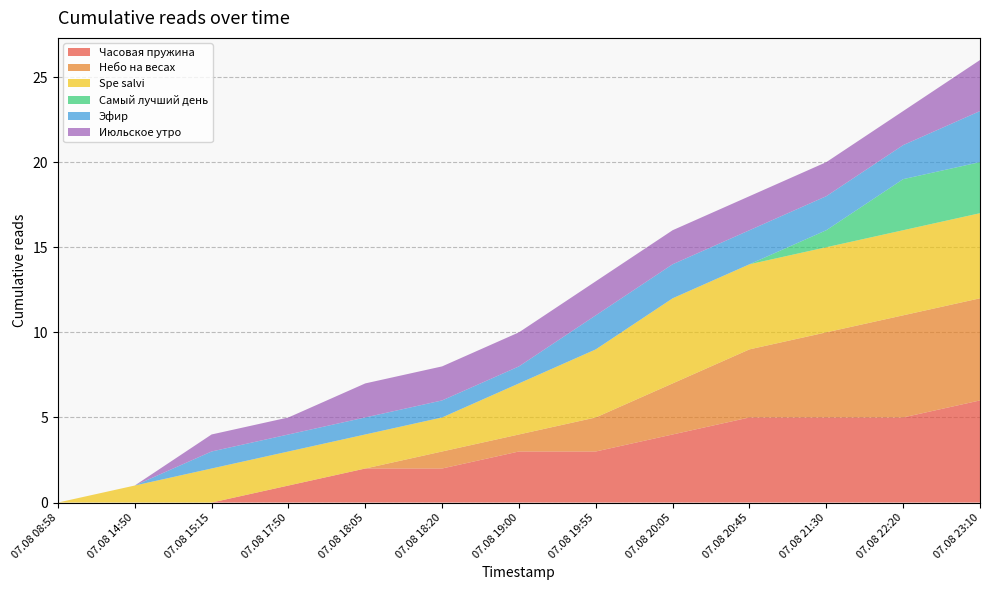

Reading right to left, extract all data points from this chart.

Часовая пружина: 07.08 23:10=6	07.08 22:20=5	07.08 21:30=5	07.08 20:45=5	07.08 20:05=4	07.08 19:55=3	07.08 19:00=3	07.08 18:20=2	07.08 18:05=2	07.08 17:50=1	07.08 15:15=0	07.08 14:50=0	07.08 08:58=0
Небо на весах: 07.08 23:10=6	07.08 22:20=6	07.08 21:30=5	07.08 20:45=4	07.08 20:05=3	07.08 19:55=2	07.08 19:00=1	07.08 18:20=1	07.08 18:05=0	07.08 17:50=0	07.08 15:15=0	07.08 14:50=0	07.08 08:58=0
Spe salvi: 07.08 23:10=5	07.08 22:20=5	07.08 21:30=5	07.08 20:45=5	07.08 20:05=5	07.08 19:55=4	07.08 19:00=3	07.08 18:20=2	07.08 18:05=2	07.08 17:50=2	07.08 15:15=2	07.08 14:50=1	07.08 08:58=0
Самый лучший день: 07.08 23:10=3	07.08 22:20=3	07.08 21:30=1	07.08 20:45=0	07.08 20:05=0	07.08 19:55=0	07.08 19:00=0	07.08 18:20=0	07.08 18:05=0	07.08 17:50=0	07.08 15:15=0	07.08 14:50=0	07.08 08:58=0
Эфир: 07.08 23:10=3	07.08 22:20=2	07.08 21:30=2	07.08 20:45=2	07.08 20:05=2	07.08 19:55=2	07.08 19:00=1	07.08 18:20=1	07.08 18:05=1	07.08 17:50=1	07.08 15:15=1	07.08 14:50=0	07.08 08:58=0
Июльское утро: 07.08 23:10=3	07.08 22:20=2	07.08 21:30=2	07.08 20:45=2	07.08 20:05=2	07.08 19:55=2	07.08 19:00=2	07.08 18:20=2	07.08 18:05=2	07.08 17:50=1	07.08 15:15=1	07.08 14:50=0	07.08 08:58=0